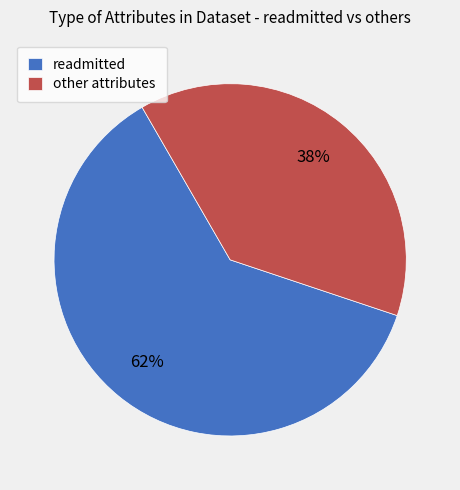

Which slice is the smallest?

other attributes